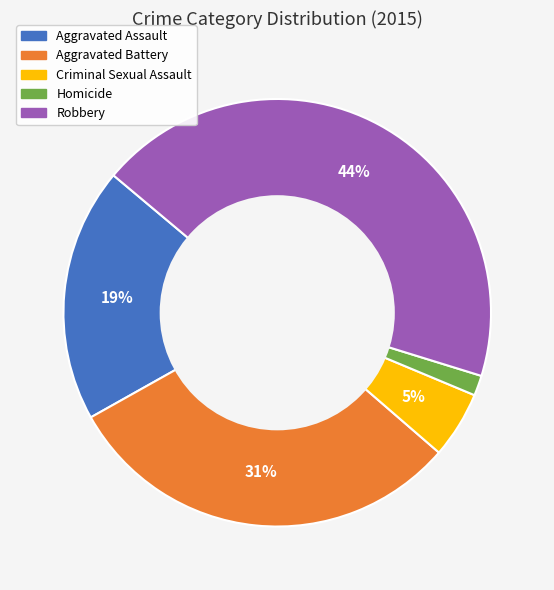

To the nearest percent, what portion does Homicide represent?

2%